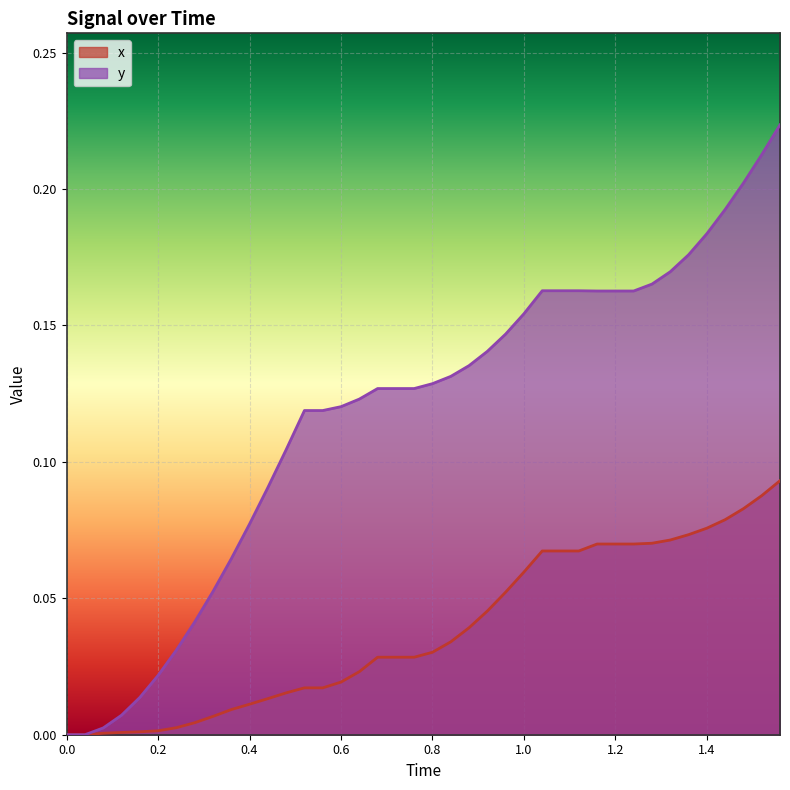

What are all the series names shown in the legend?

x, y